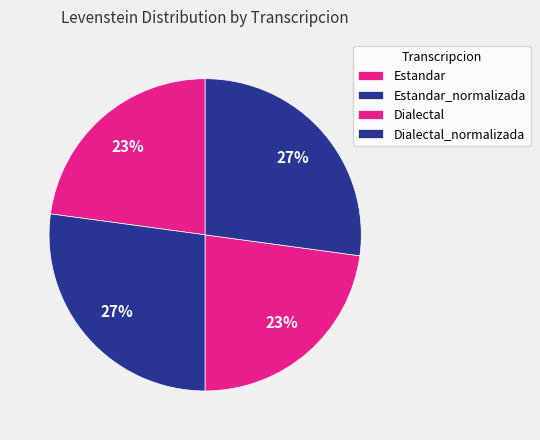

The Dialectal_normalizada slice represents 39% of the pie. True or false?

False